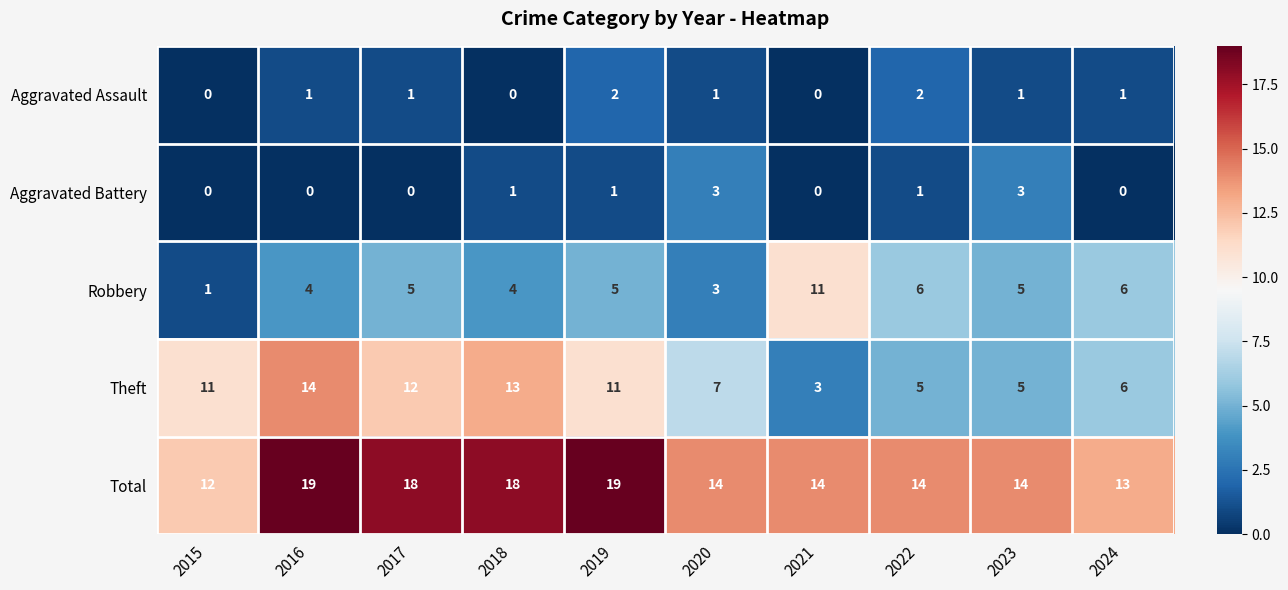

How many data points in Total are less than 14?

2